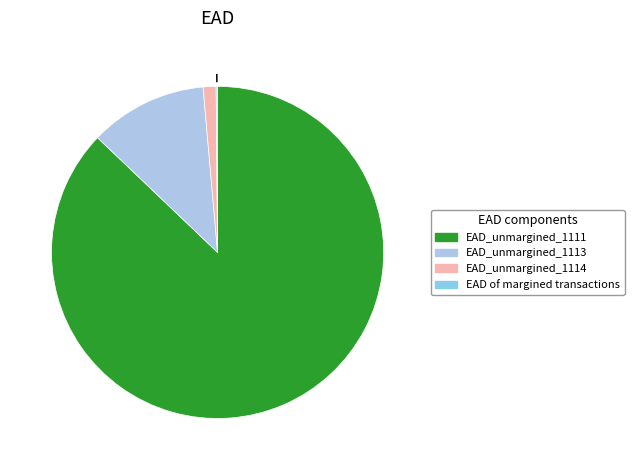

Rank the categories by value from lowest to highest.

EAD of margined transactions, EAD_unmargined_1114, EAD_unmargined_1113, EAD_unmargined_1111